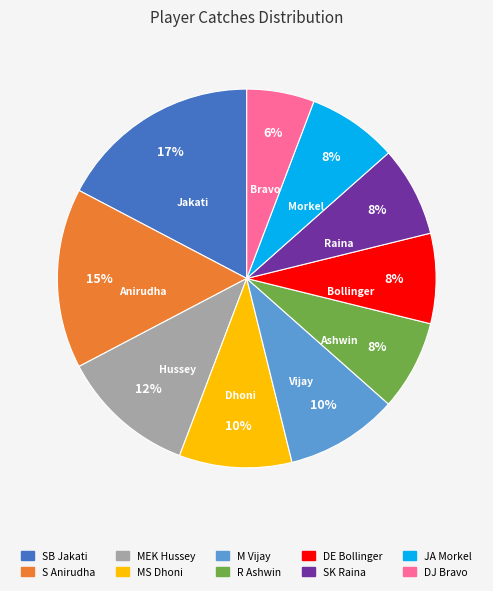

Which slice is the smallest?

DJ Bravo